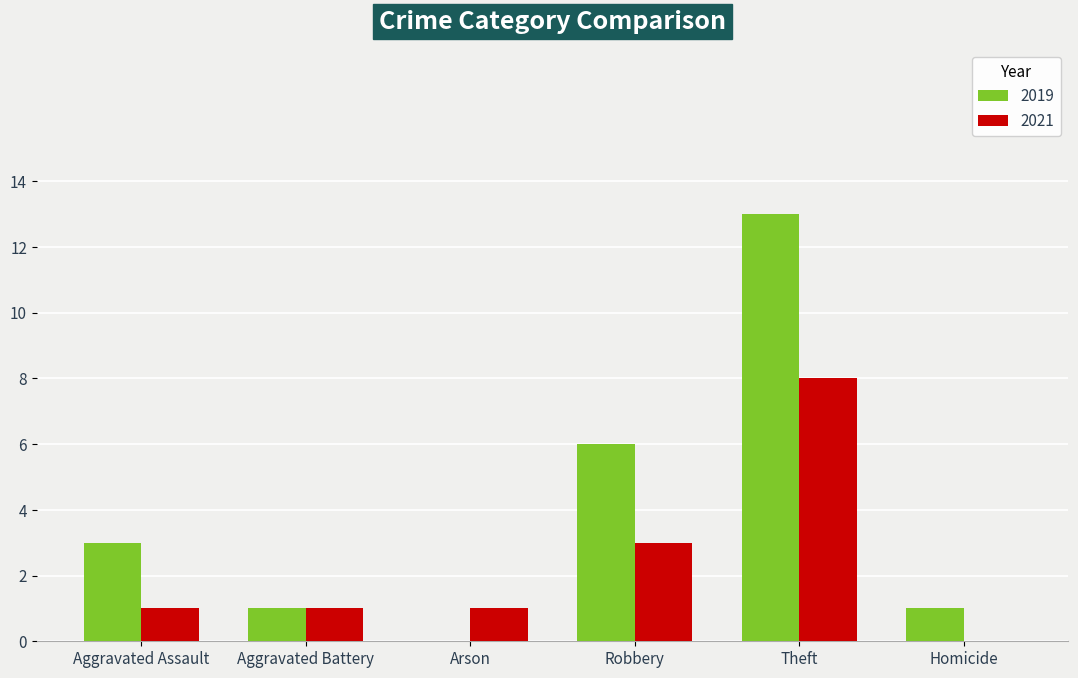

Between Aggravated Assault and Arson, which series saw the biggest shift?

2019